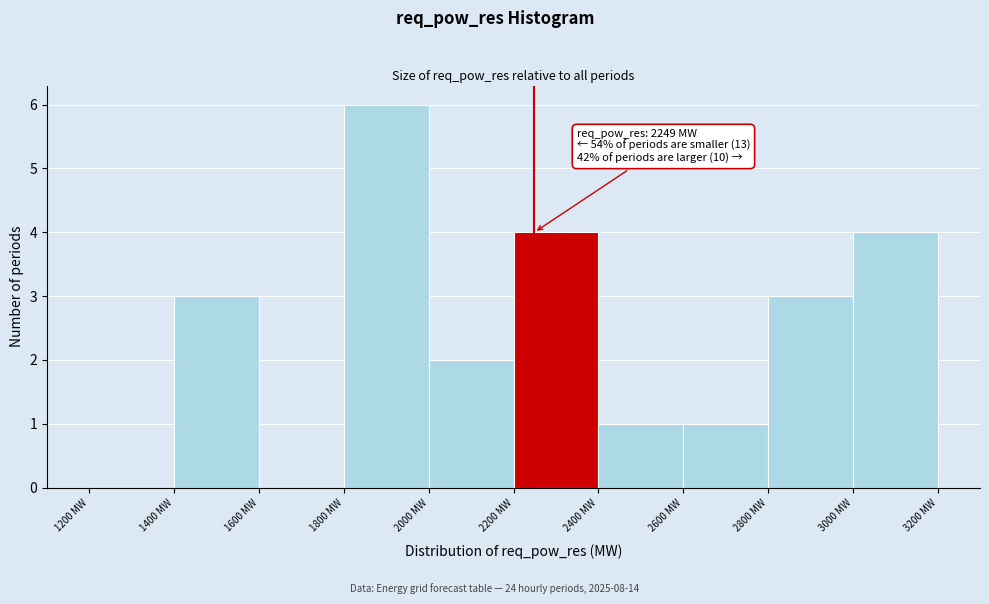

Which range on the x-axis has the tallest bar?

1800 to 2000